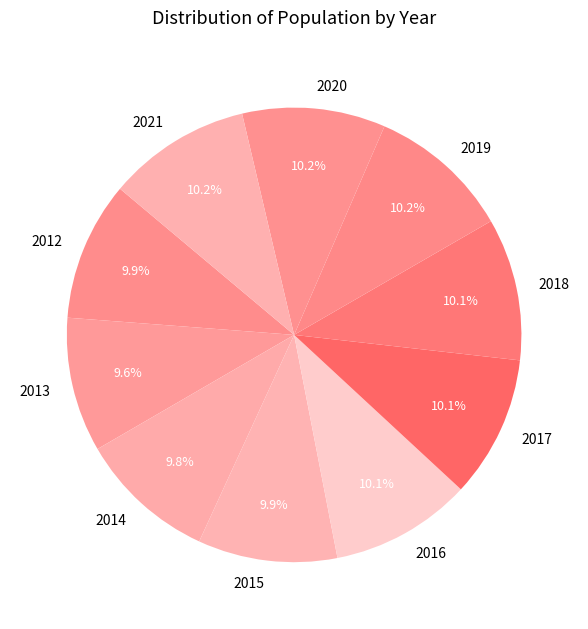

Combined, what portion of the pie is 2018 and 2013?

19.7%